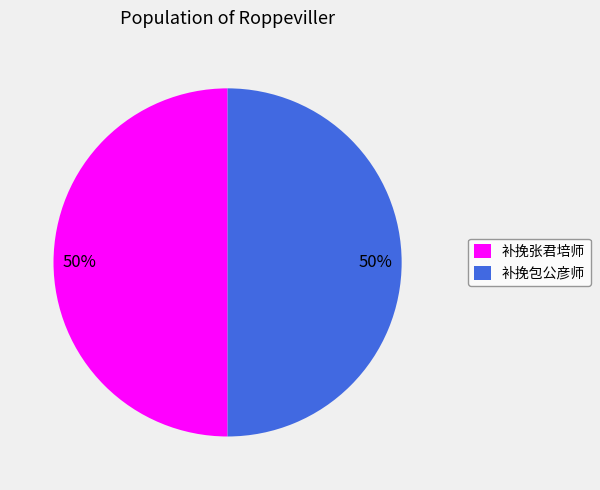

To the nearest percent, what percentage of the pie is 补挽张君培师?

50%